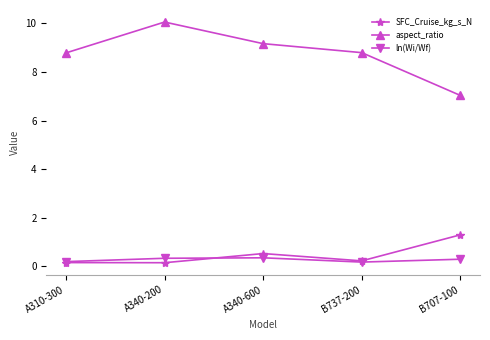

True or false: SFC_Cruise_kg_s_N and aspect_ratio intersect in this chart.

False